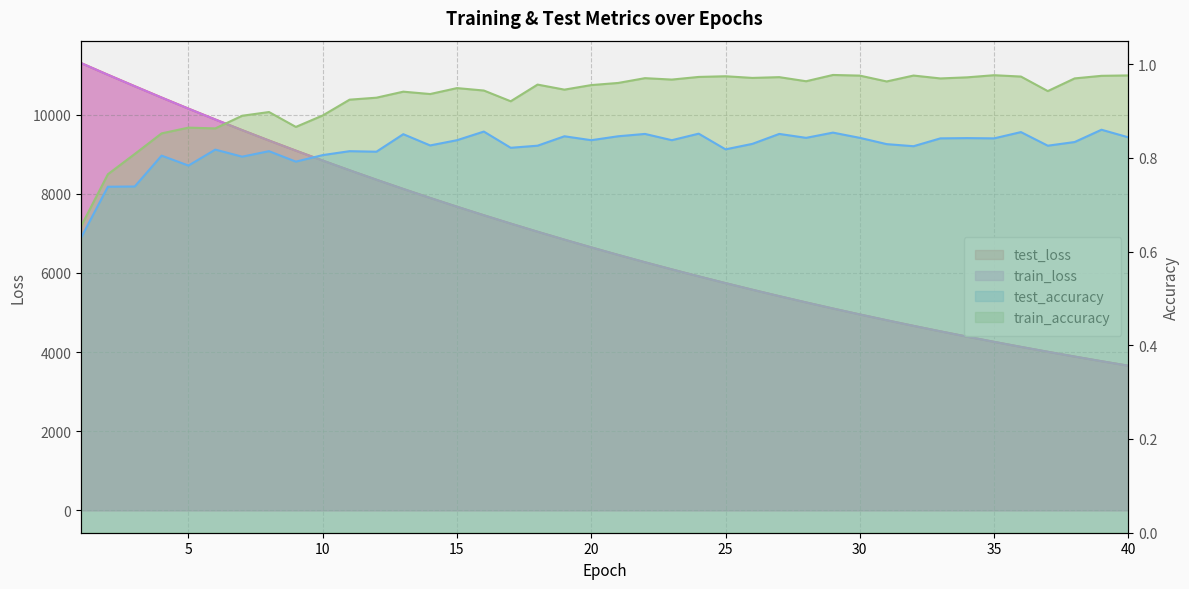

How many lines are shown in the chart?

4